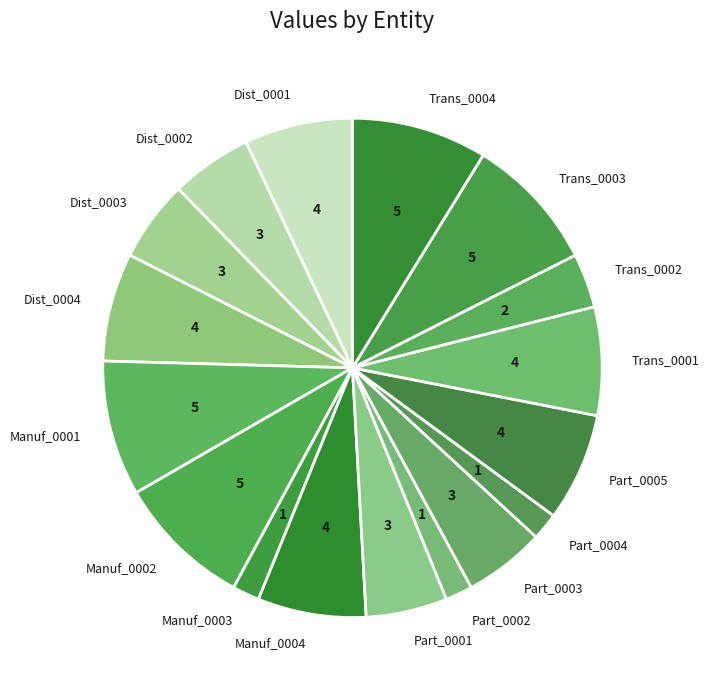

Is the sum of Manuf_0003 and Dist_0003 greater than half?

No